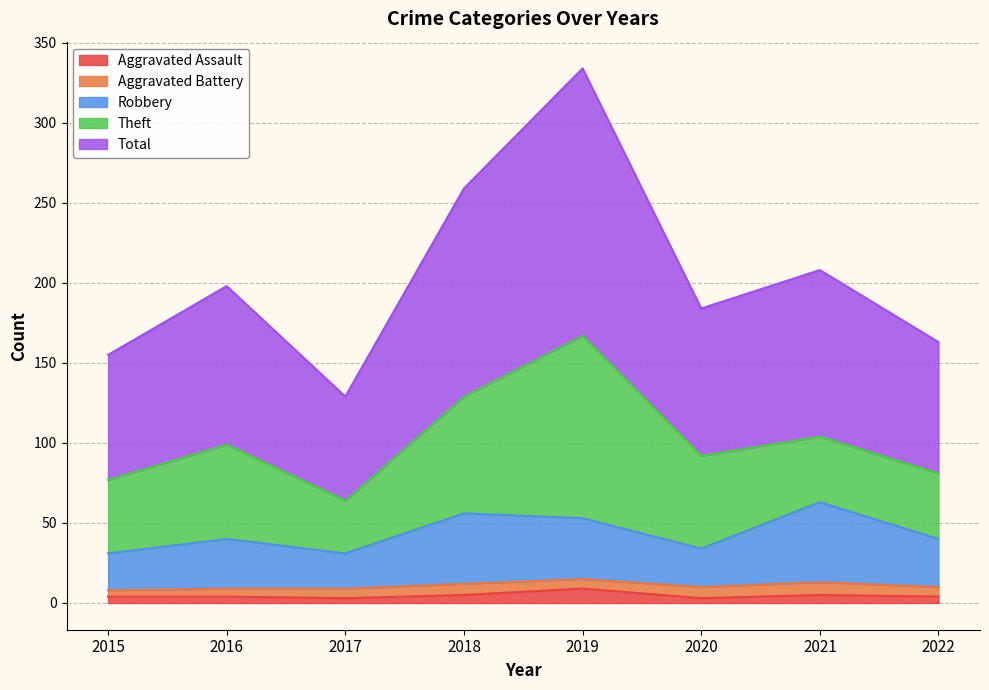

At which category does Robbery reach its first local valley?

2017